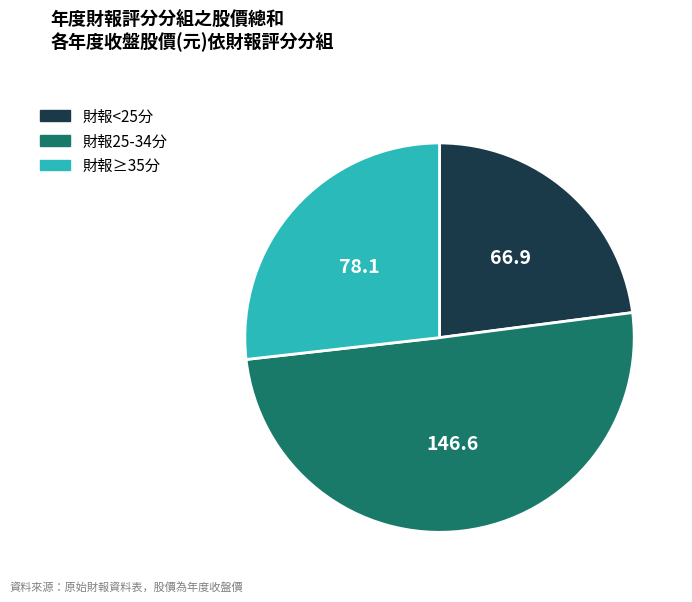

How many slices are in this pie chart?

3